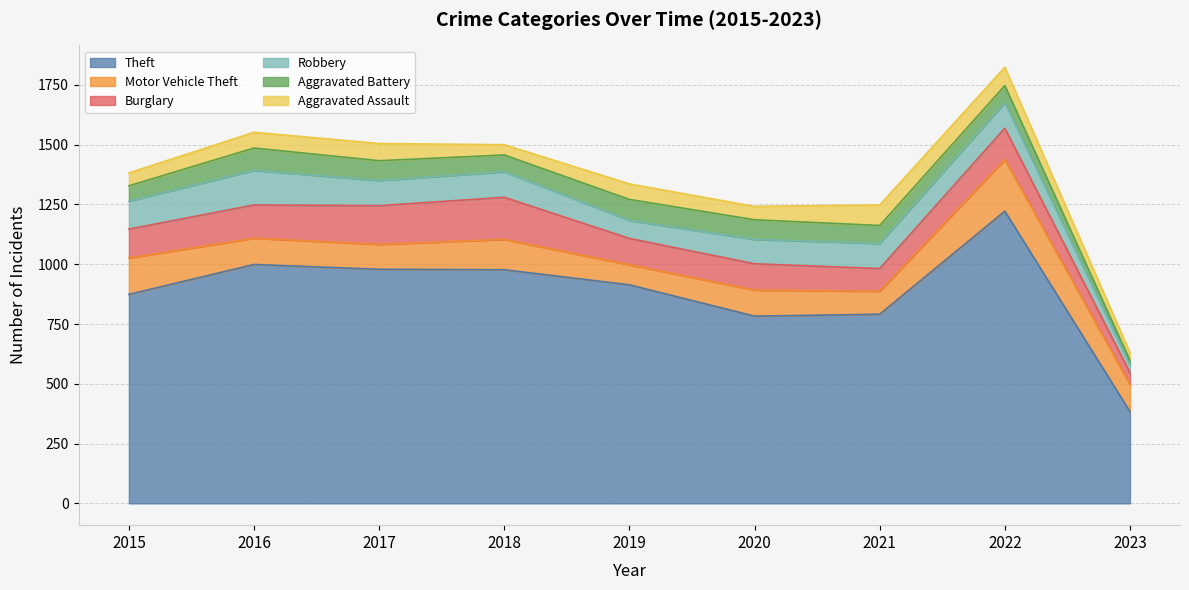

How many data points in Robbery are less than 105?

3